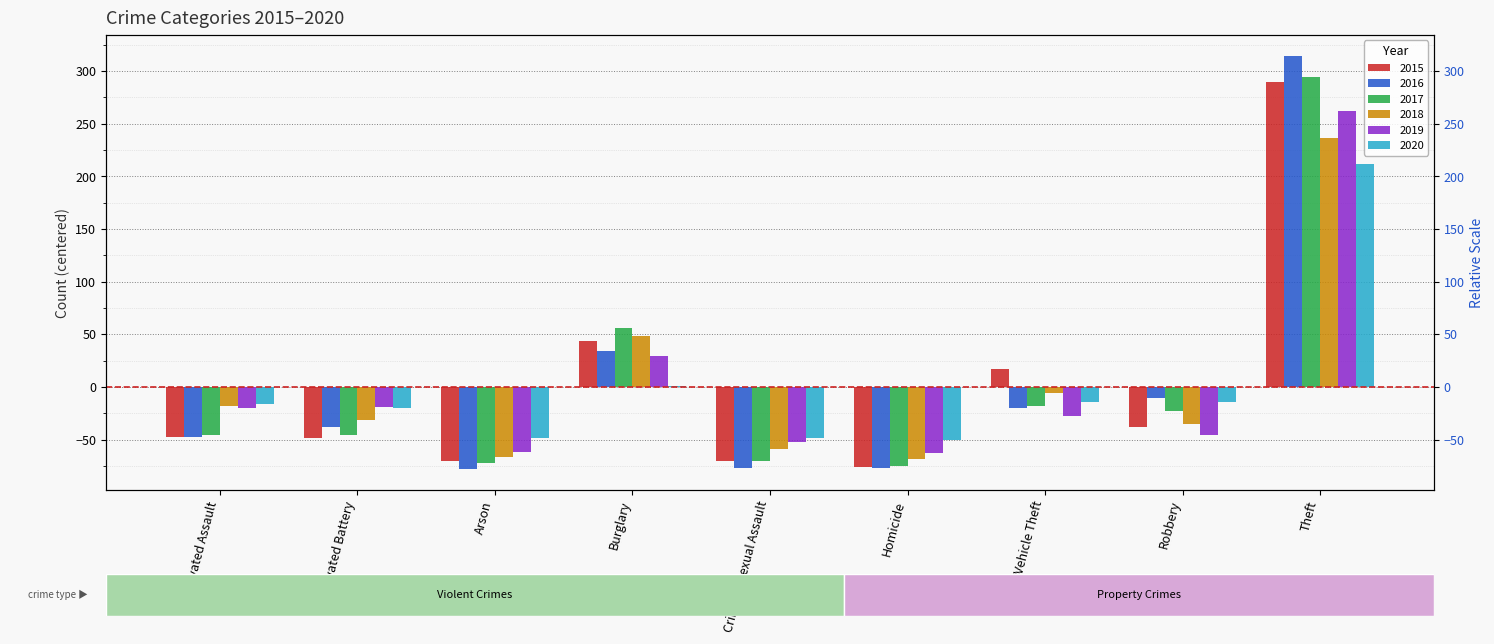

Rank the series by their maximum value, from lowest to highest.

2020, 2018, 2019, 2015, 2017, 2016